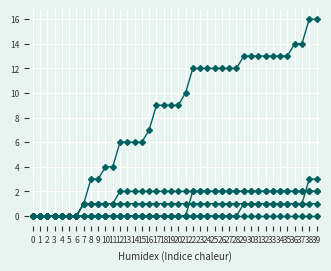

How many series are shown in this chart?

6